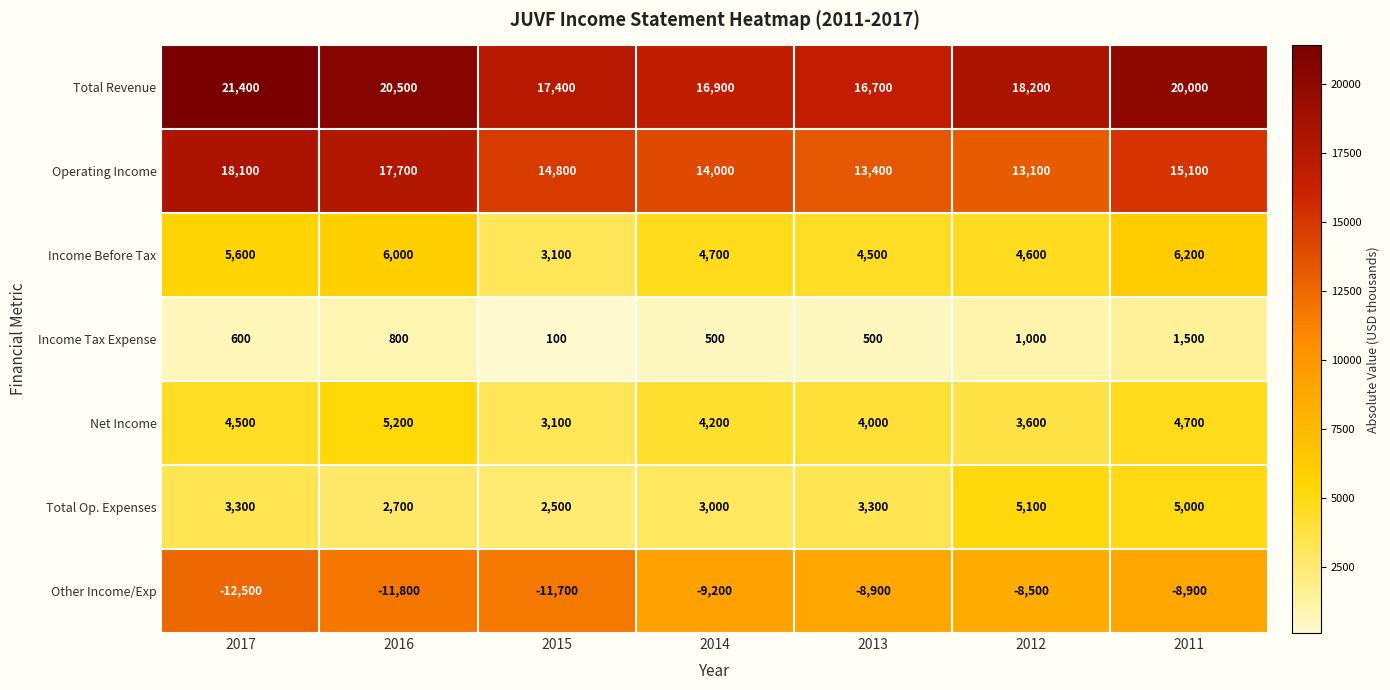

The value of Operating Income at 2012 is 13100. True or false?

True